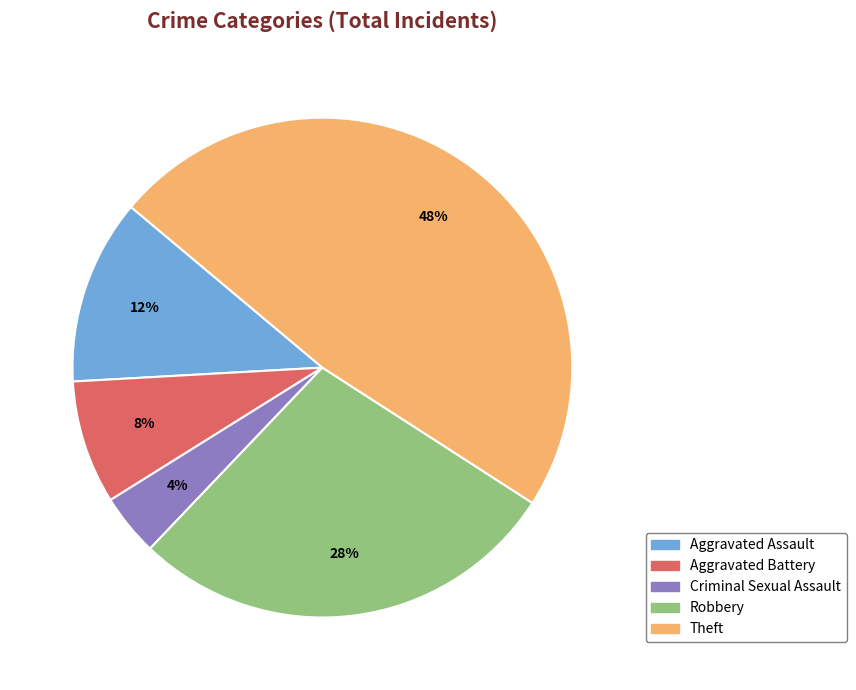

To the nearest percent, what is the average slice percentage?

20%